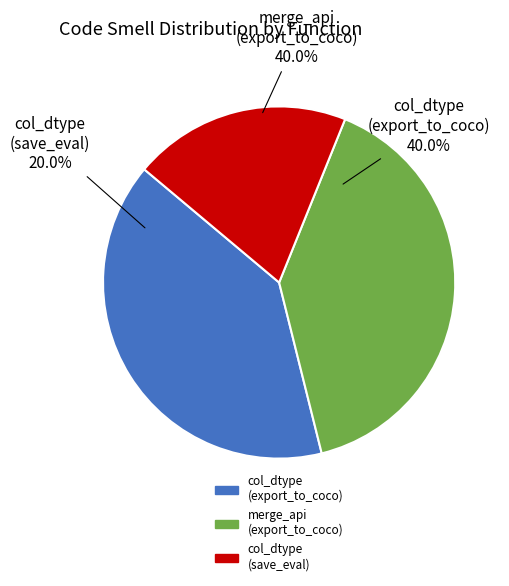

The columns_and_datatype_not_explicitly_set (save_evaluation_summary) slice represents 20% of the pie. True or false?

True